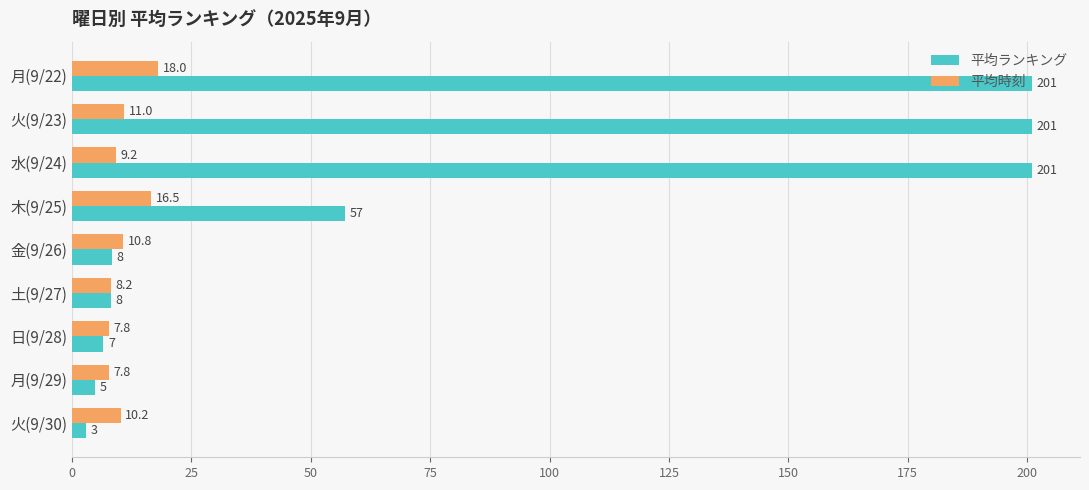

What is the difference between the maximum and minimum values in the 平均時刻 series?

10.2